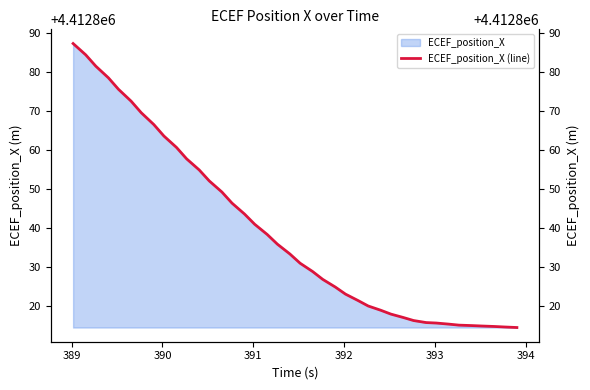

What is the lowest value of the ECEF_position_X series?

4412814.5